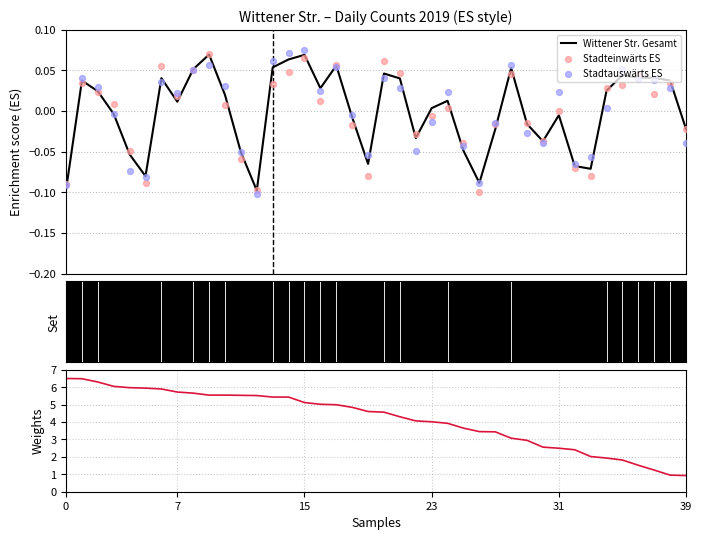

Which series reaches the maximum Y coordinate?

Weights